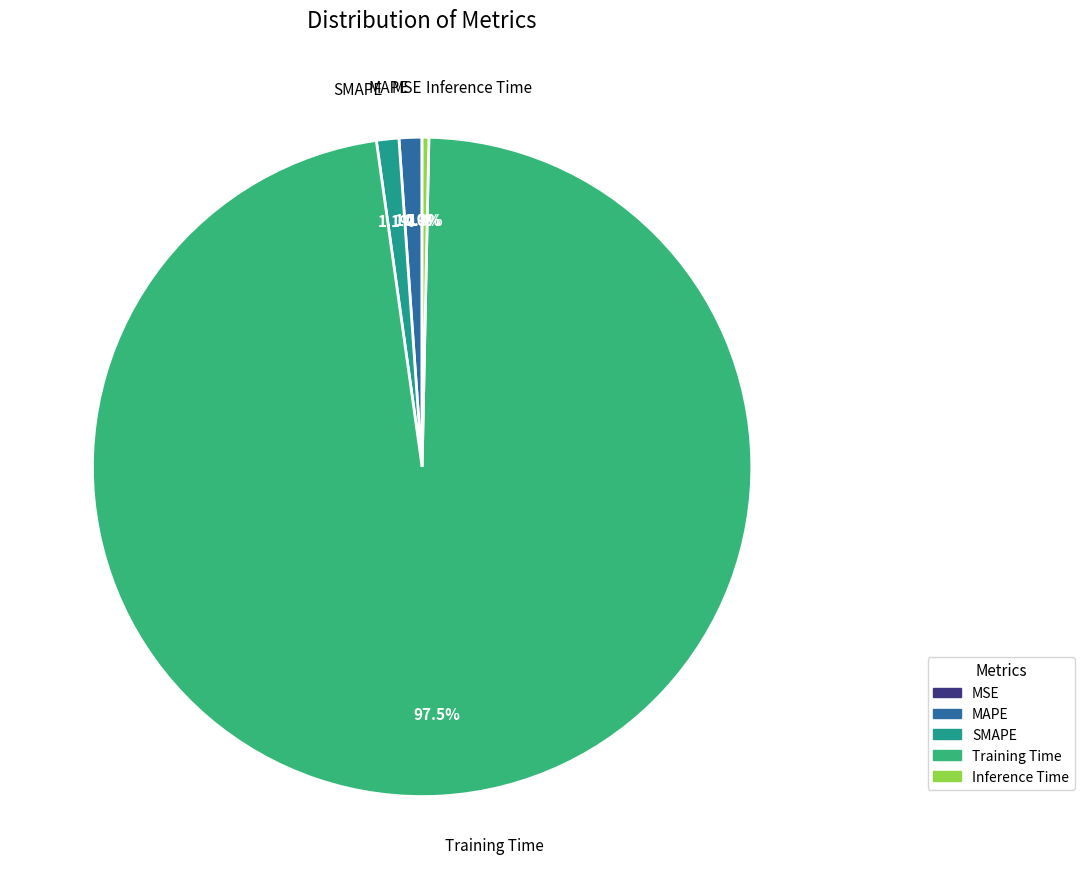

Which category accounts for the majority?

Training Time